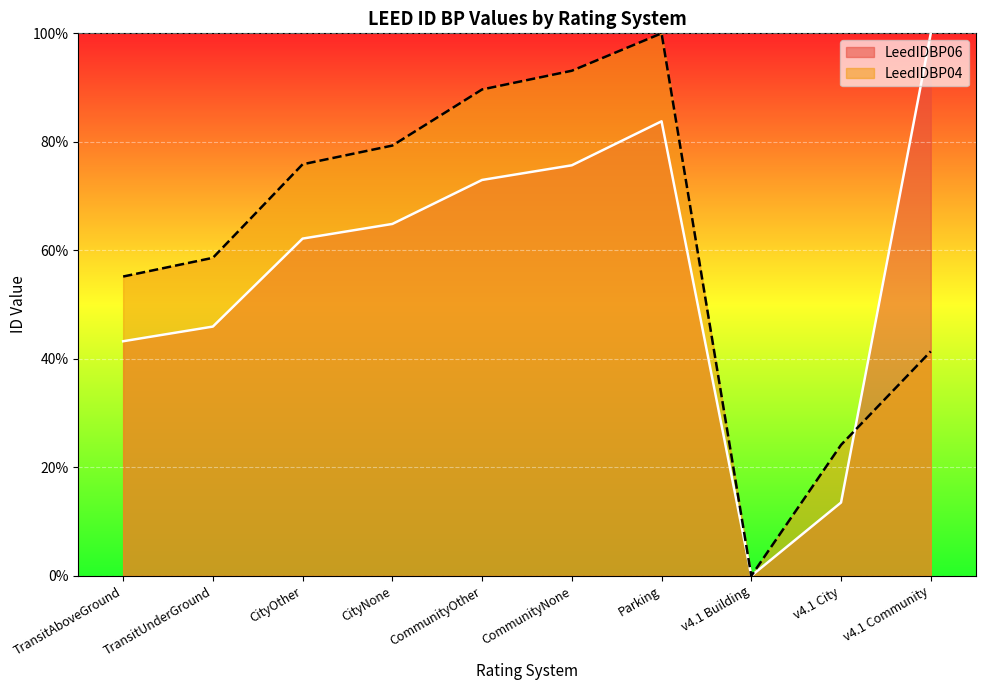

What is the average value of the LeedIDBP04 series?

61.7